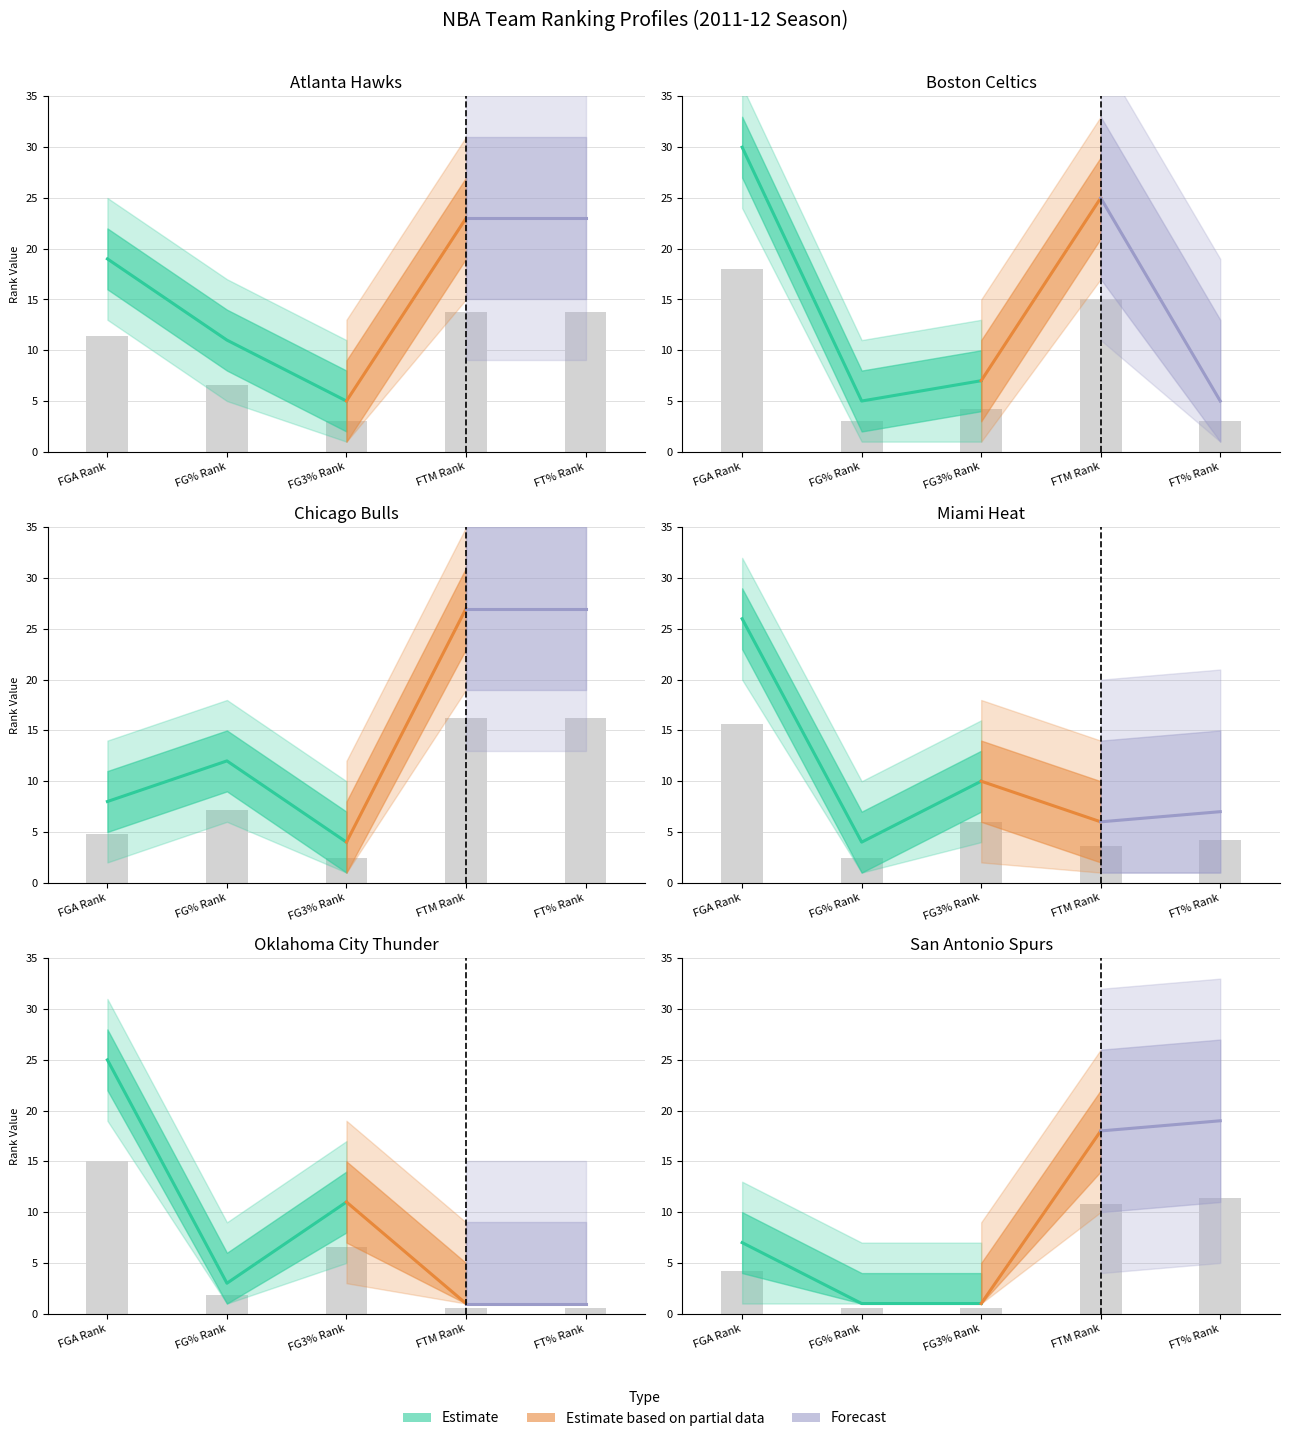

How many data points in FG3_PCT_RANK are above 7?

2